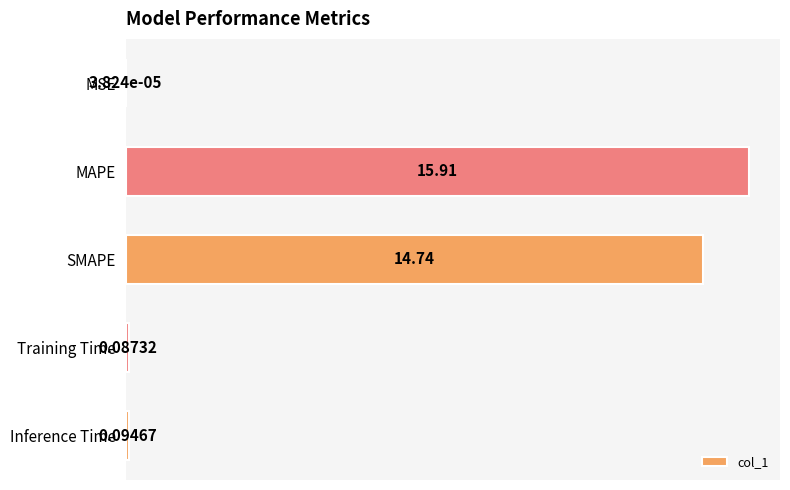

At which label is the value closest to 7?

Inference Time